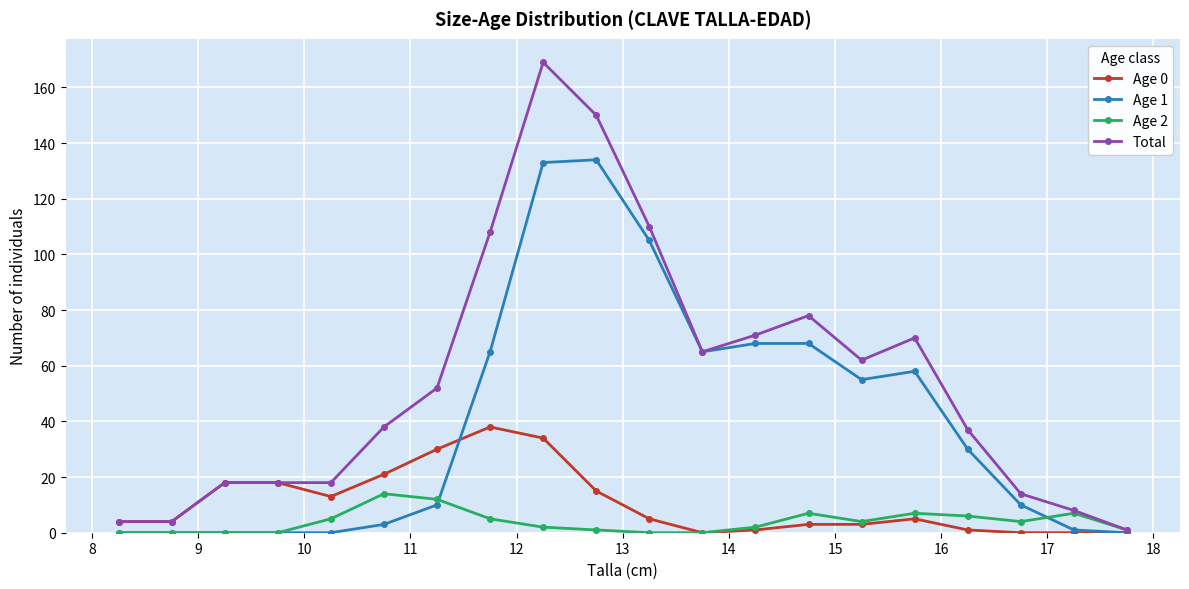

Which series has the largest range (max minus min)?

Total